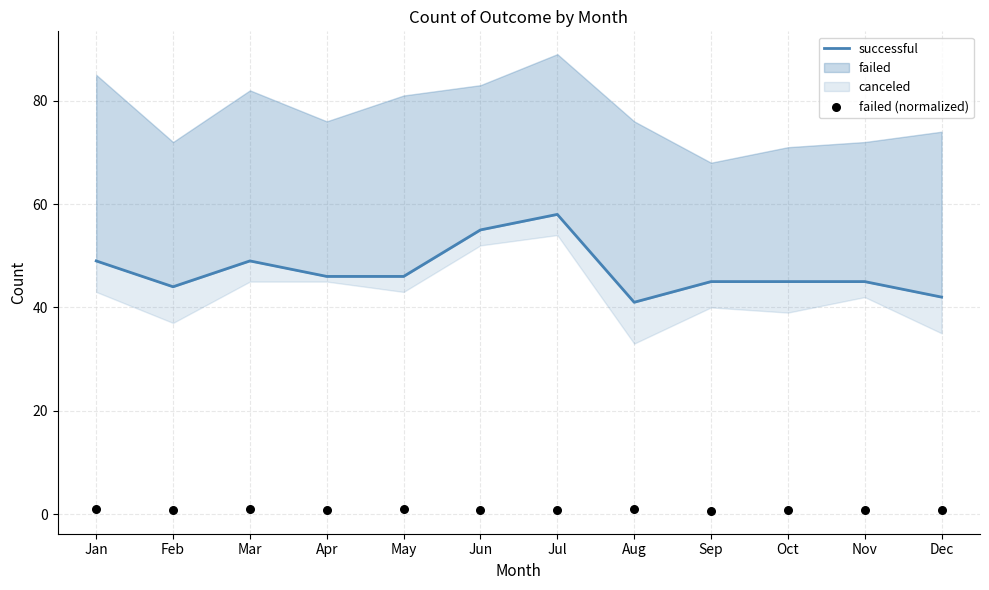

Which series has the largest total across all categories?

successful